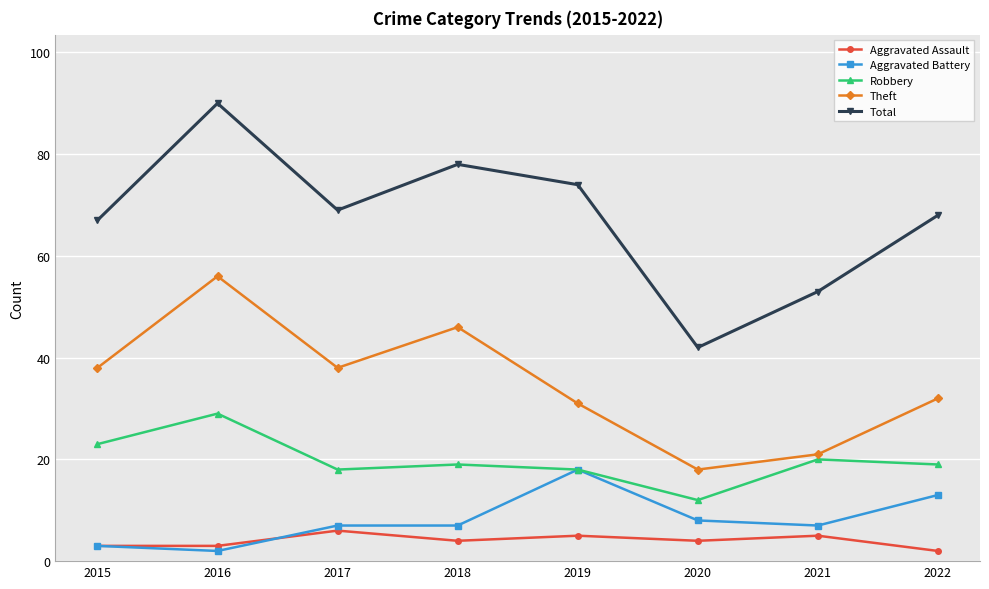

What is the value of the Aggravated Battery point at the 8th from the left?

13